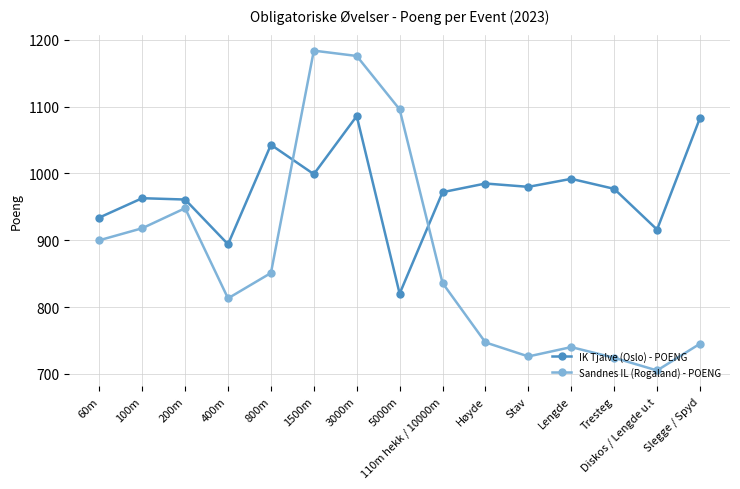

Which has a higher value, Diskos / Lengde u.t or 110m hekk / 10000m?

110m hekk / 10000m